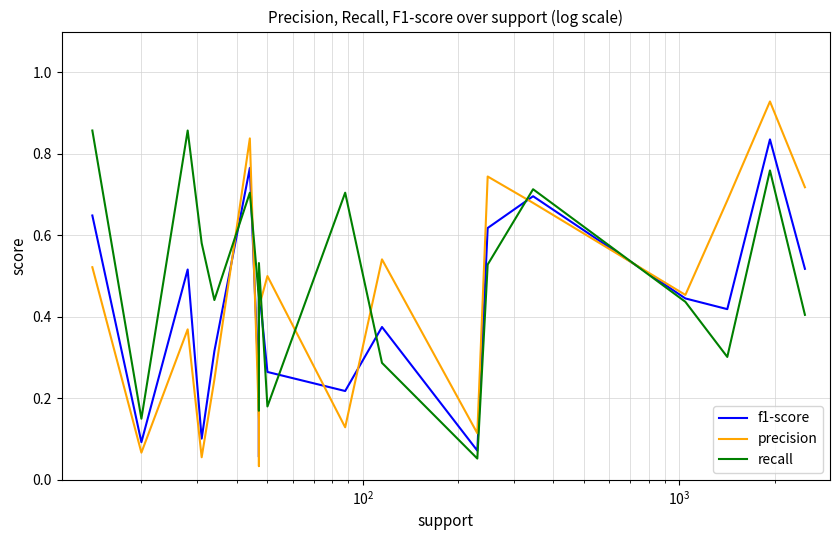

Rank the series by their maximum value, from lowest to highest.

f1-score, recall, precision